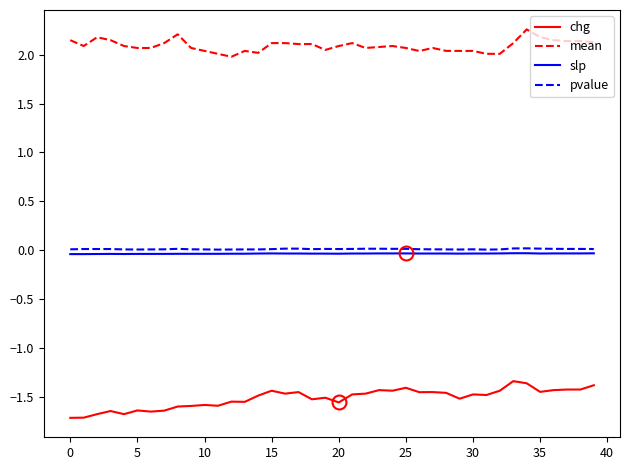

What is the sum of all slp values?

-1.4